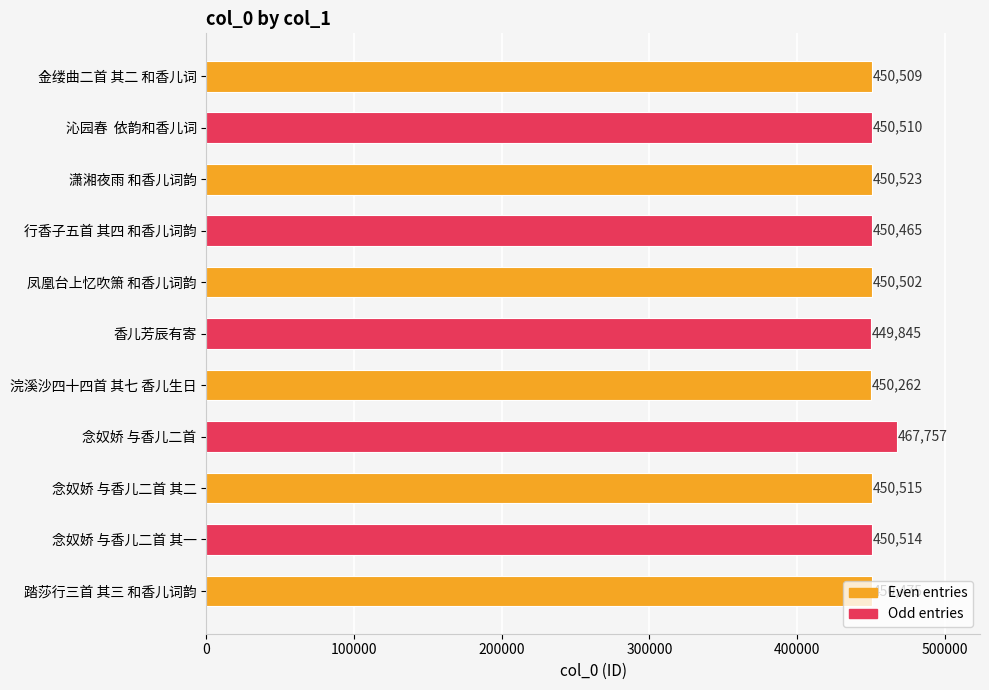

At which category does the chart reach its minimum across all series?

香儿芳辰有寄